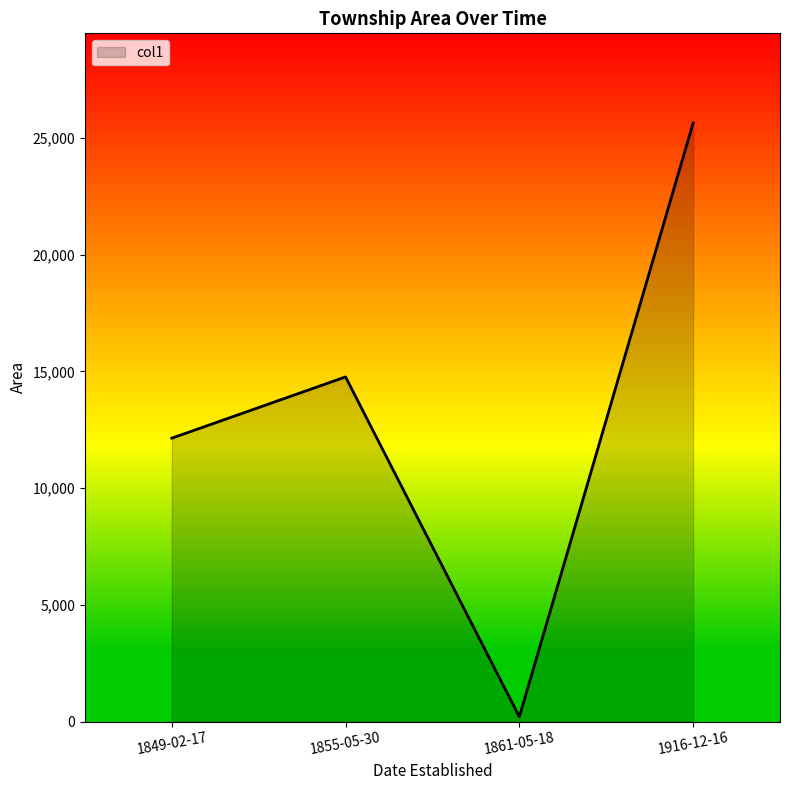

Which label corresponds to the largest value in the chart?

1916-12-16